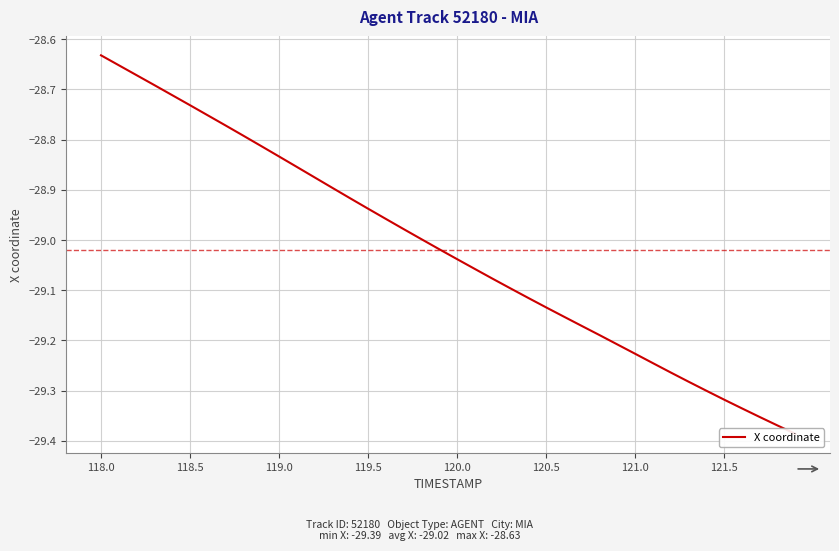

How many data points are less than -29?

21